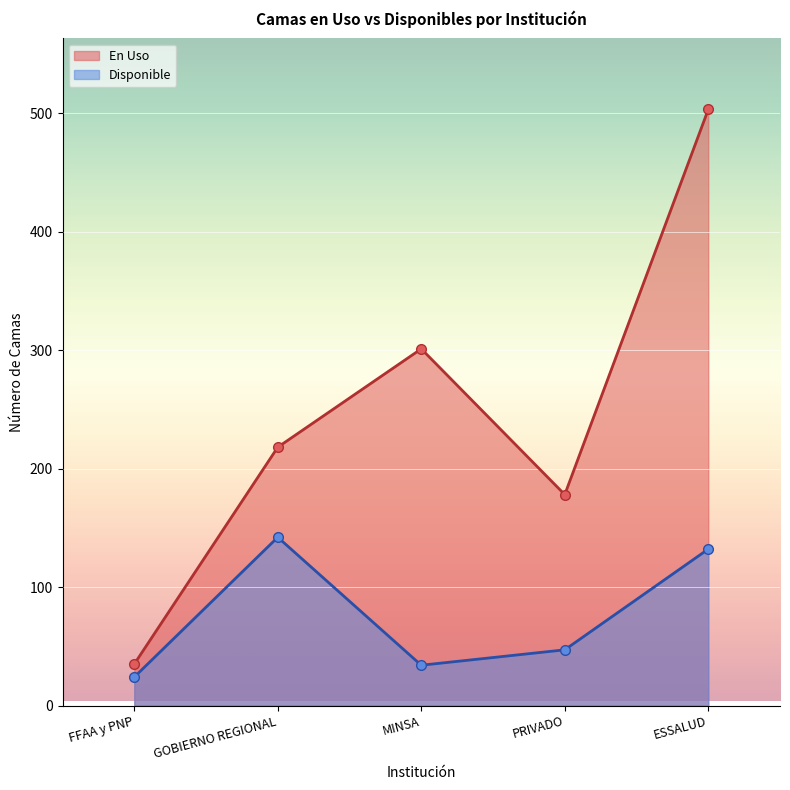

At which category does En Uso reach its first local peak?

MINSA